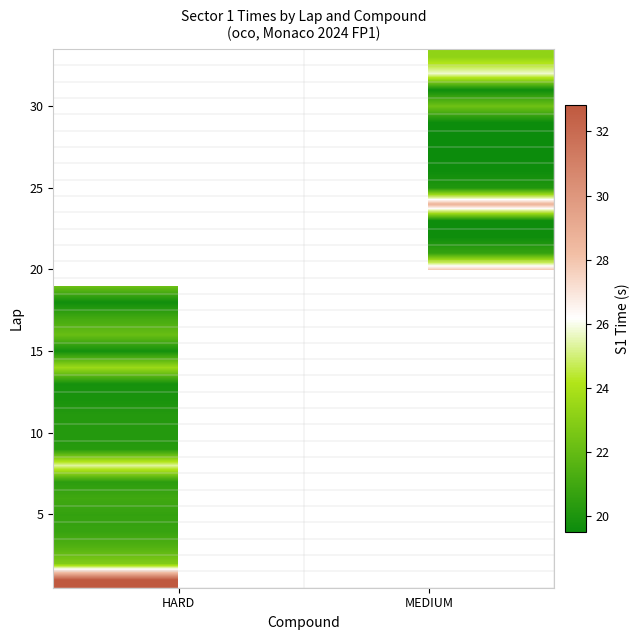

Which has a higher value, MEDIUM or HARD?

HARD